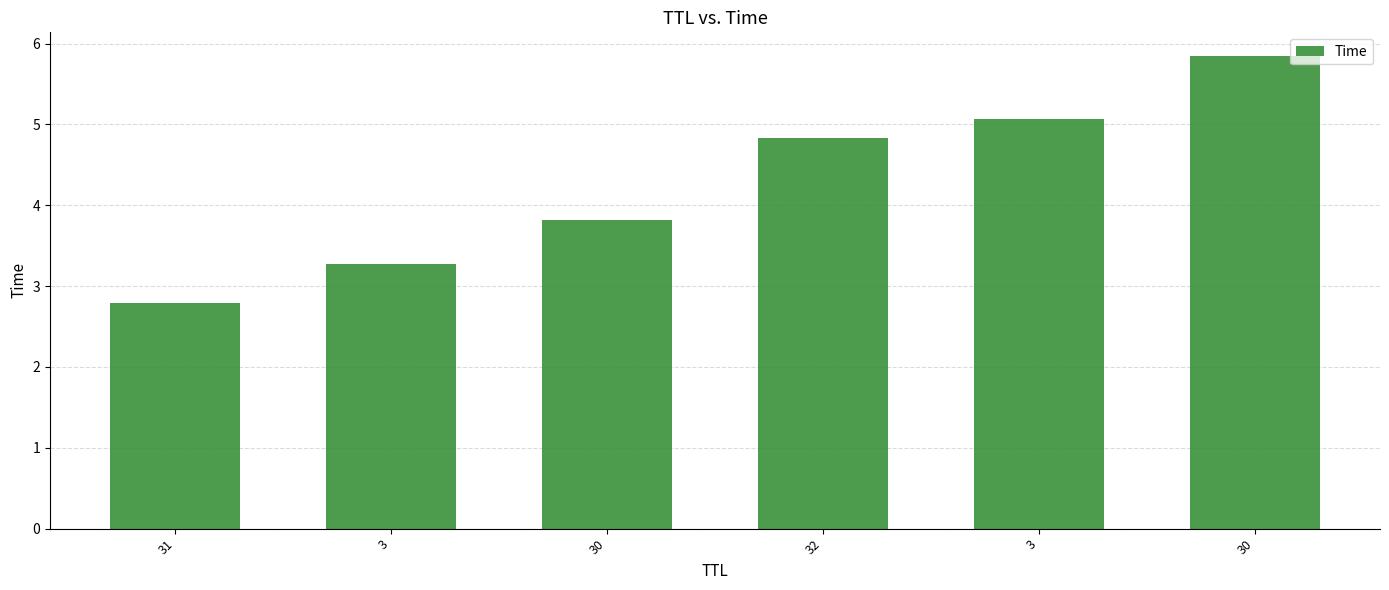

List the labels in order of value, smallest first.

31, 3, 30, 32, 3, 30